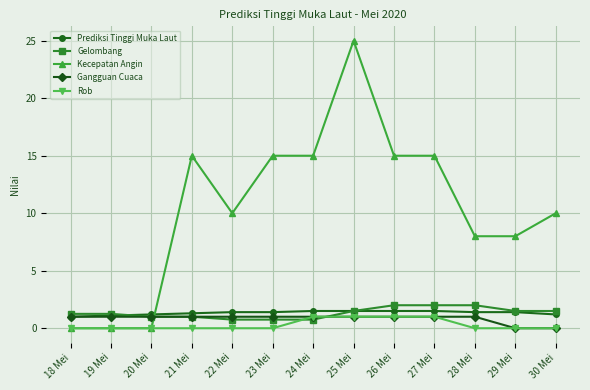

How many data points does each series have?

13